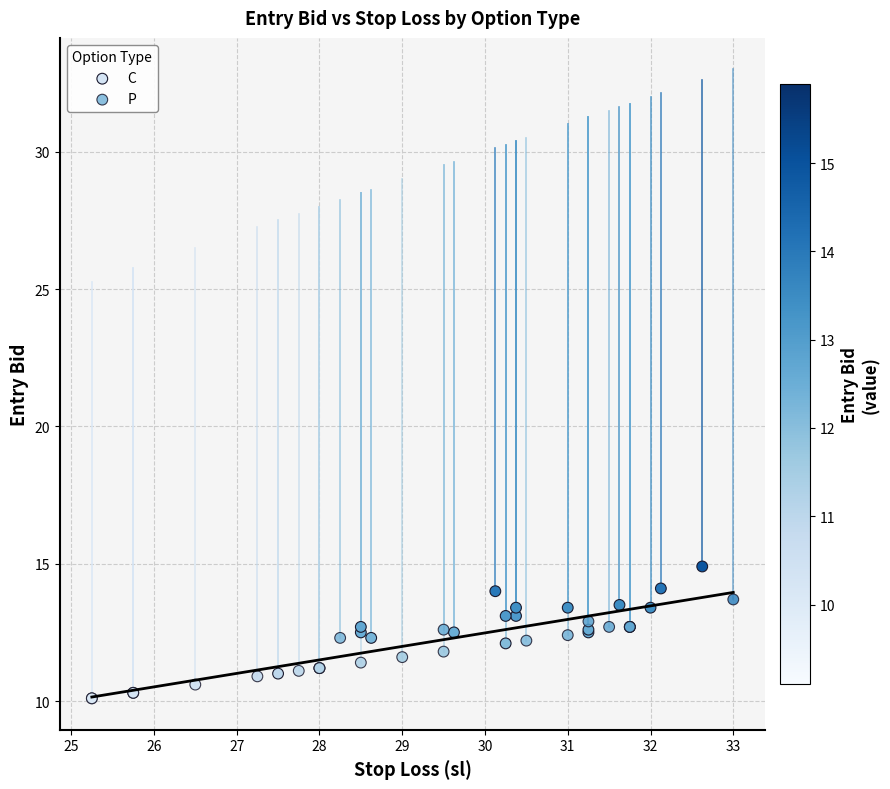

Which series has the largest Y range (max minus min)?

C